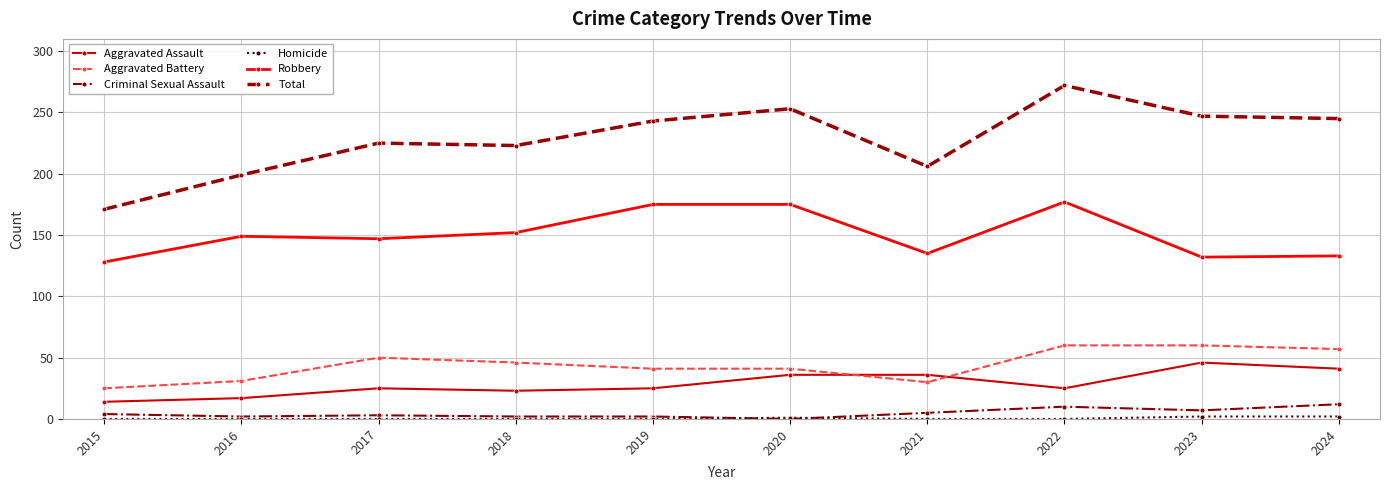

In Total, how many points are lower than both neighbors (excluding endpoints)?

2